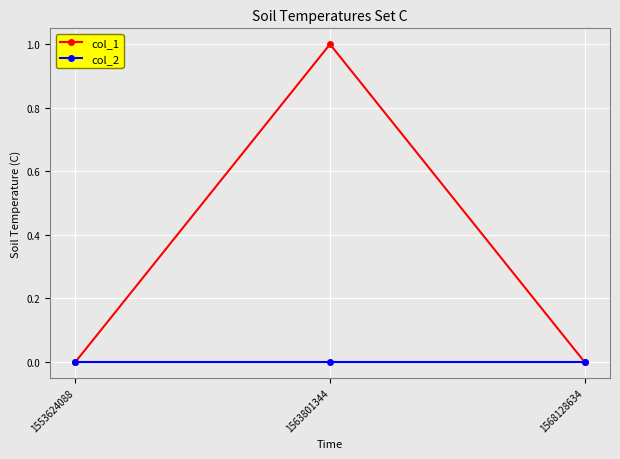

List the series in order of their overall mean, highest first.

col_1, col_2